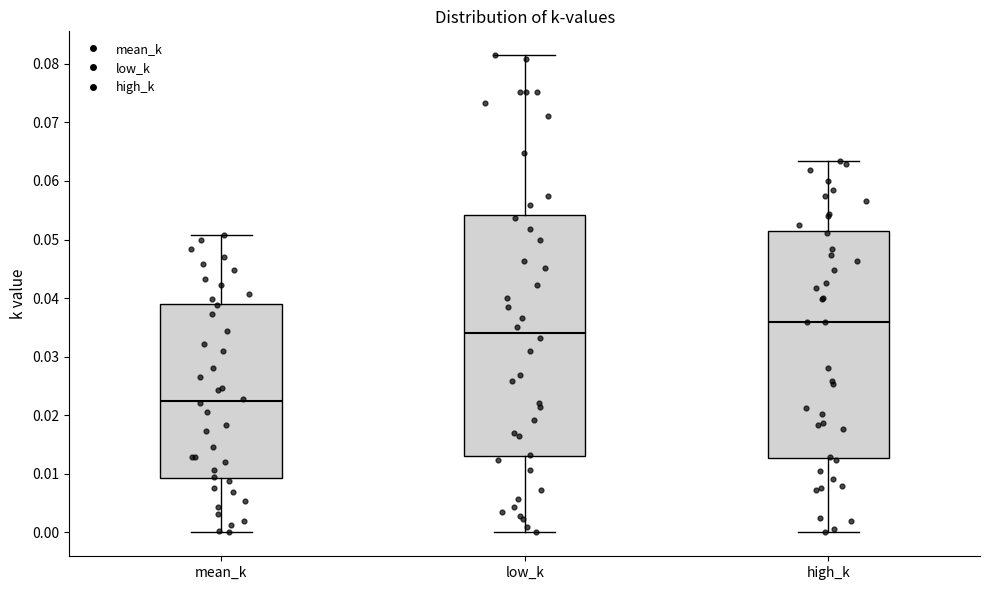

Where is the lower edge of the box for mean_k on the y-axis? The values are not printed on the chart, so give them approximately, as read against the axis.

0.009